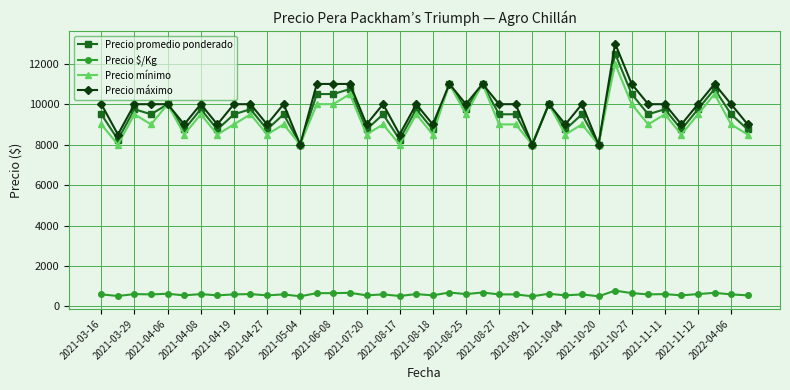

Which series has the largest range (max minus min)?

Precio máximo